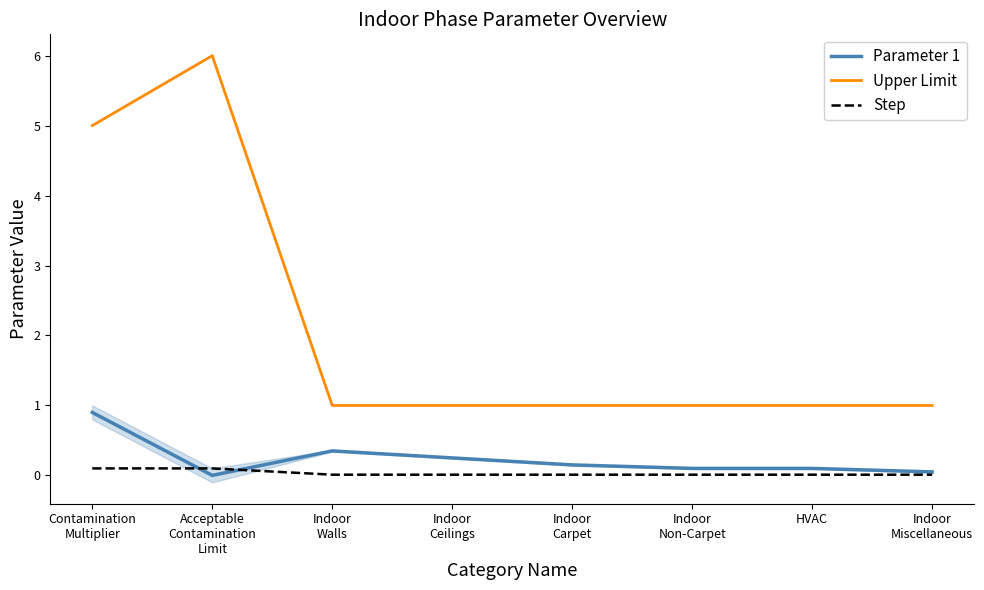

What position from the right is Indoor
Miscellaneous?

1